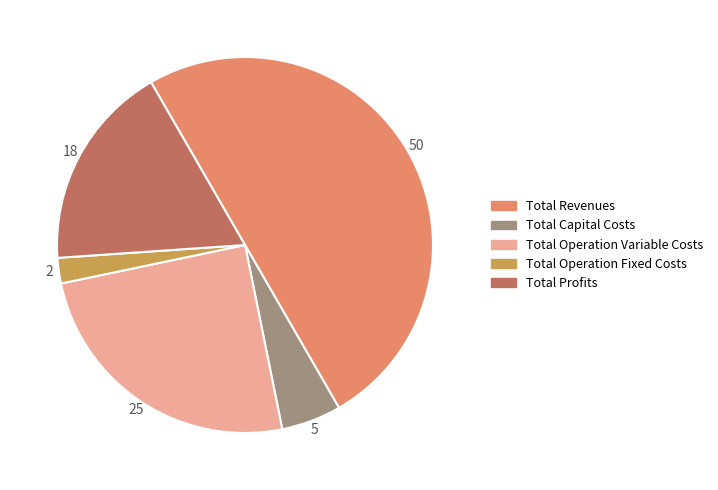

Approximately how many times larger is the value at Total Revenues compared to Total Profits?

2.8